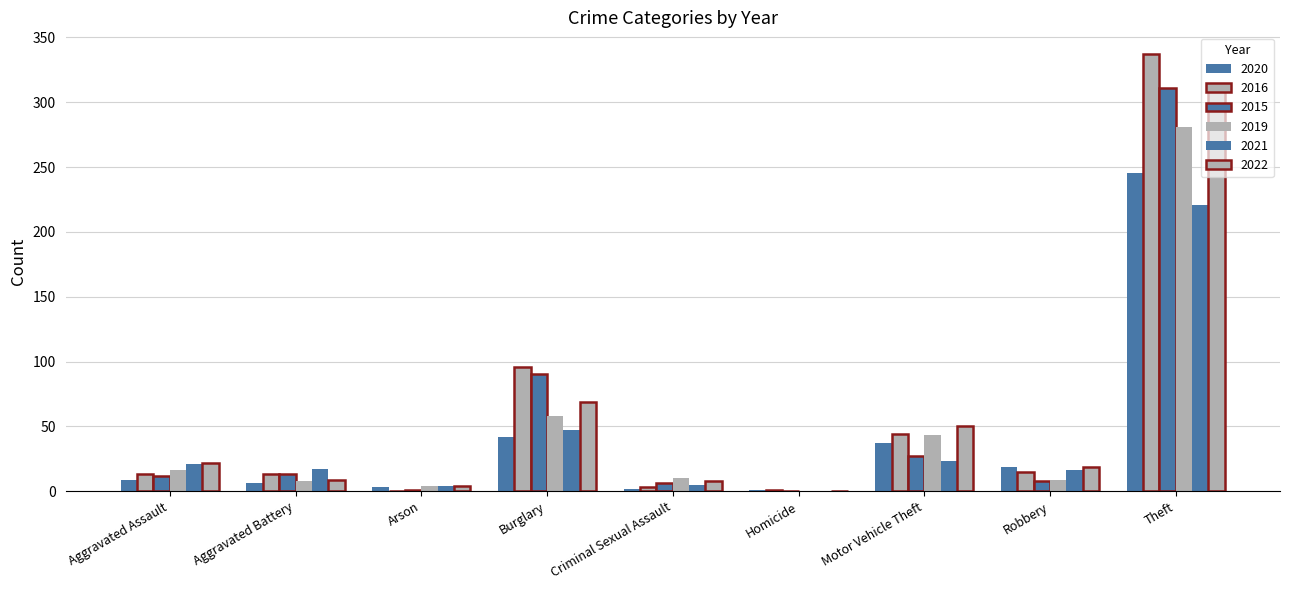

At which label does 2019 first exceed 10?

Aggravated Assault